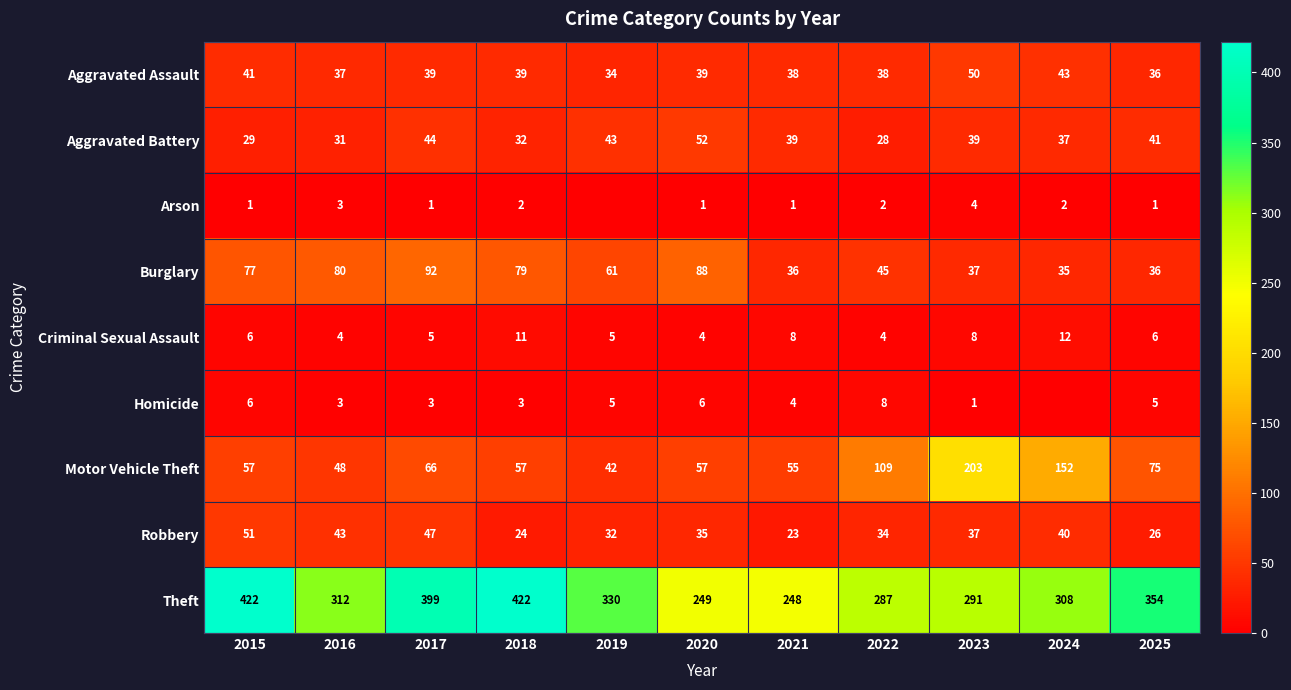

What is the total value across all series at 2018?

669